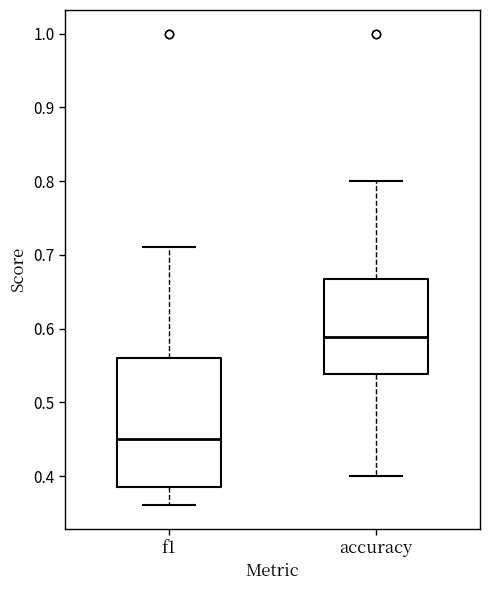

Which box's median line is the highest?

accuracy